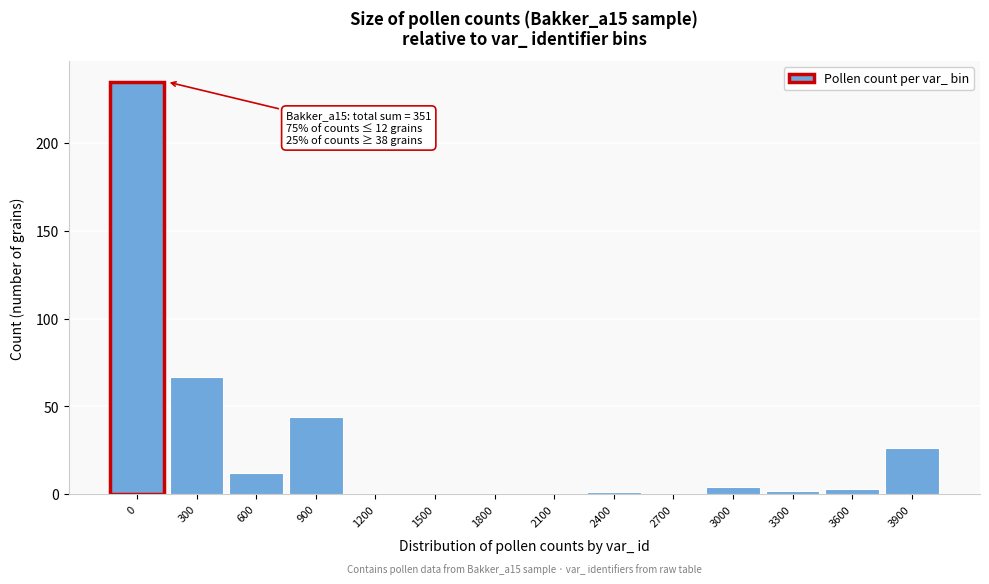

Reading left to right, extract all data points from this chart.

0=235	300=67	600=12	900=44	1200=0	1500=0	1800=0	2100=0	2400=1	2700=0	3000=4	3300=2	3600=3	3900=26